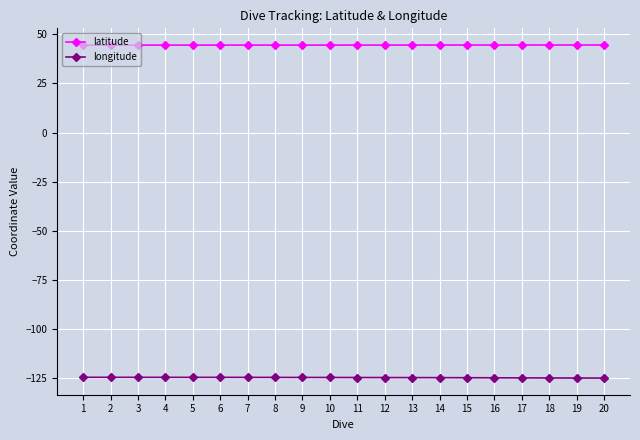

Count the number of data series in this chart.

2